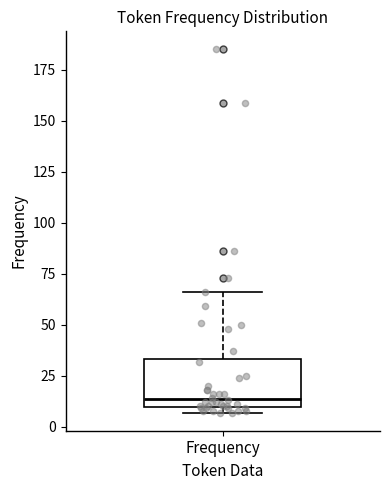

Where does the upper whisker of the box for Frequency end on the y-axis? The values are not printed on the chart, so give them approximately, as read against the axis.

65